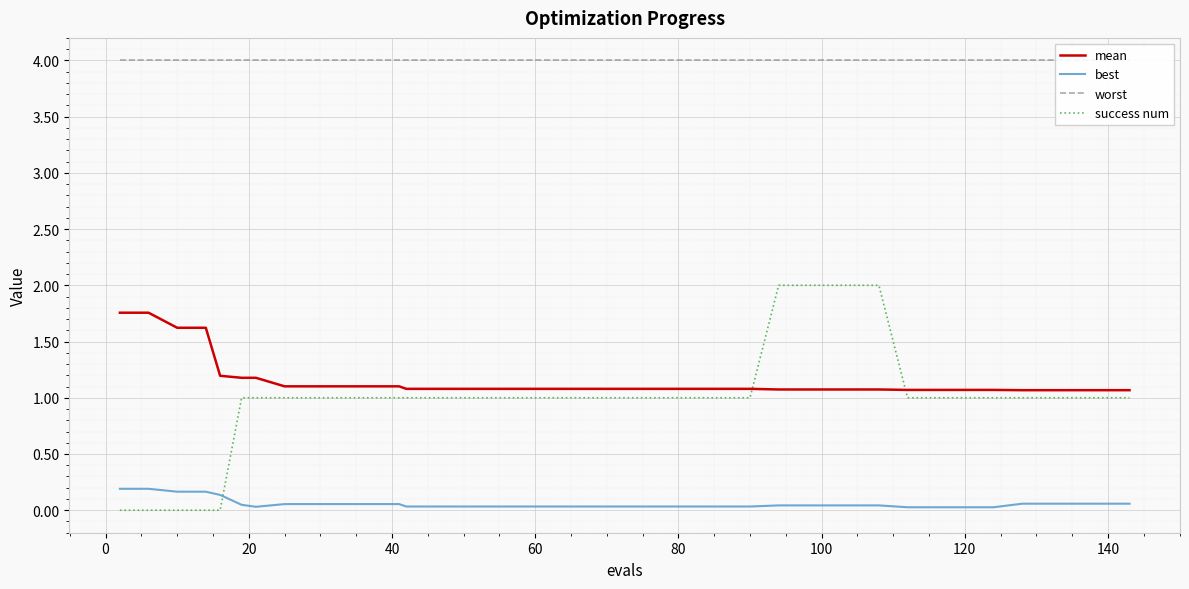

Reading left to right, extract all data points from this chart.

mean: 1.8	1.8	1.6	1.6	1.2	1.2	1.2	1.1	1.1	1.1	1.1	1.1	1.1	1.1	1.1	1.1	1.1	1.1	1.1	1.1	1.1	1.1	1.1	1.1	1.1	1.1	1.1	1.1	1.1	1.1	1.1	1.1	1.1	1.1	1.1	1.1	1.1	1.1	1.1
best: 0.2	0.2	0.2	0.2	0.1	0.0	0.0	0.1	0.1	0.1	0.1	0.1	0.0	0.0	0.0	0.0	0.0	0.0	0.0	0.0	0.0	0.0	0.0	0.0	0.0	0.0	0.0	0.0	0.0	0.0	0.0	0.0	0.0	0.0	0.1	0.1	0.1	0.1	0.1
worst: 4.0	4.0	4.0	4.0	4.0	4.0	4.0	4.0	4.0	4.0	4.0	4.0	4.0	4.0	4.0	4.0	4.0	4.0	4.0	4.0	4.0	4.0	4.0	4.0	4.0	4.0	4.0	4.0	4.0	4.0	4.0	4.0	4.0	4.0	4.0	4.0	4.0	4.0	4.0
success num: 0.0	0.0	0.0	0.0	0.0	1.0	1.0	1.0	1.0	1.0	1.0	1.0	1.0	1.0	1.0	1.0	1.0	1.0	1.0	1.0	1.0	1.0	1.0	1.0	1.0	2.0	2.0	2.0	2.0	2.0	1.0	1.0	1.0	1.0	1.0	1.0	1.0	1.0	1.0